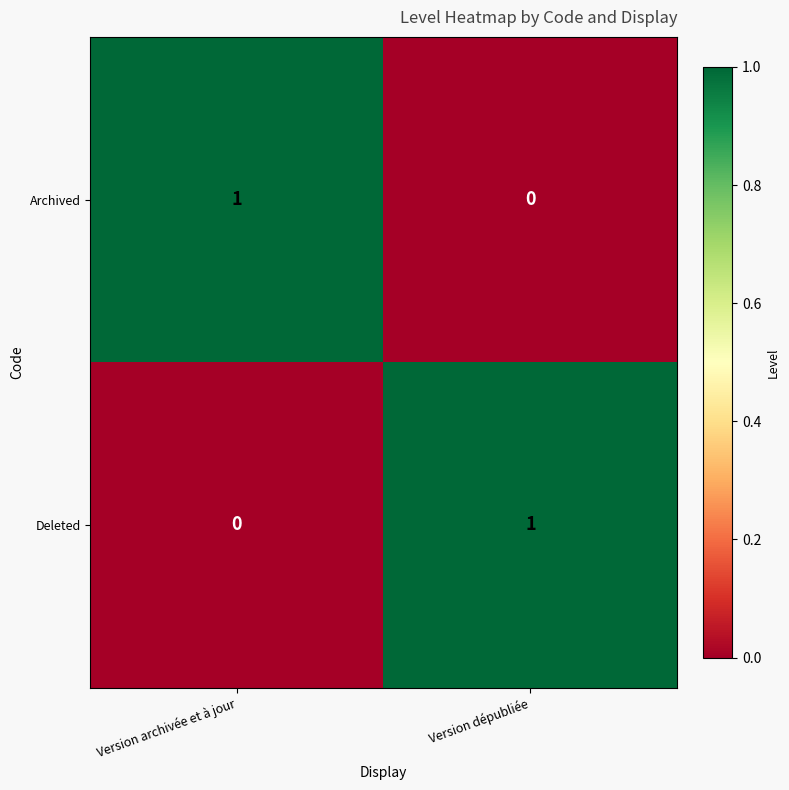

Rank the series at Version archivée et à jour from lowest to highest value.

Deleted, Archived